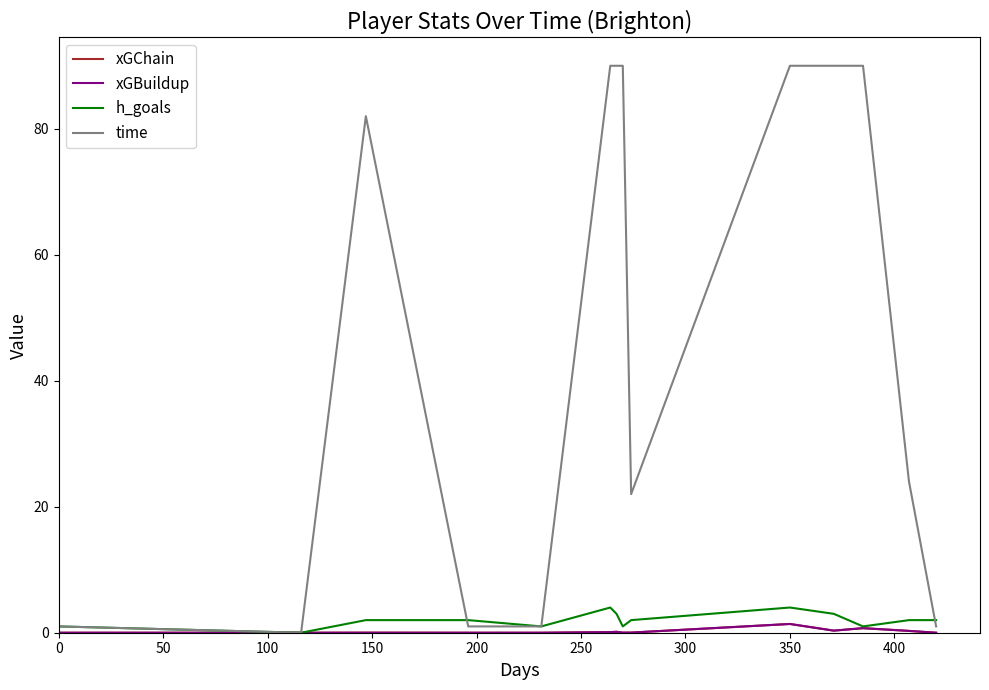

What are all the series names shown in the legend?

xGChain, xGBuildup, h_goals, time